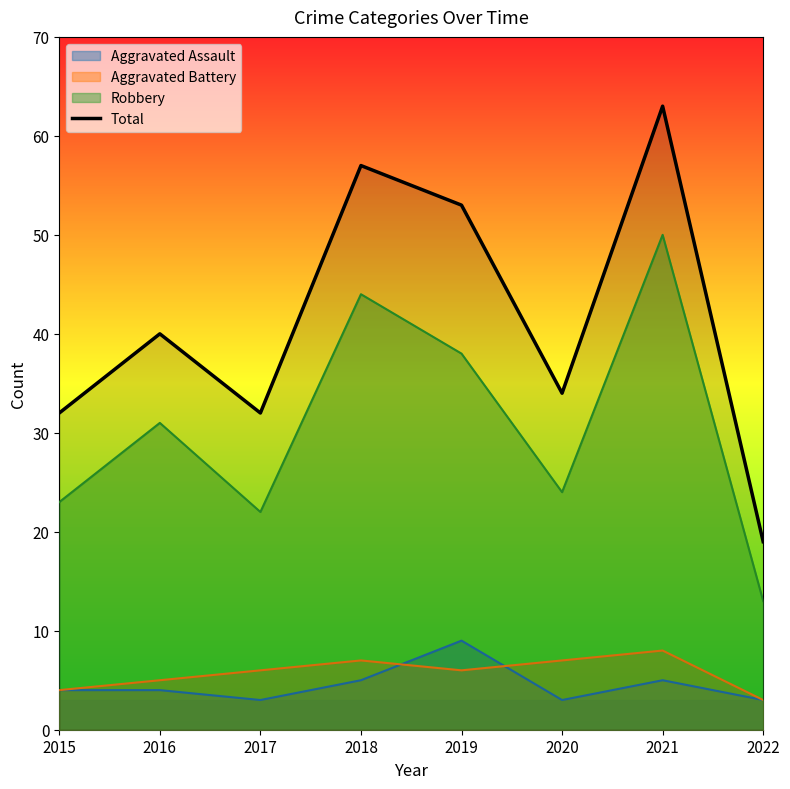

What is the change in value from 2016 to 2021?

+23